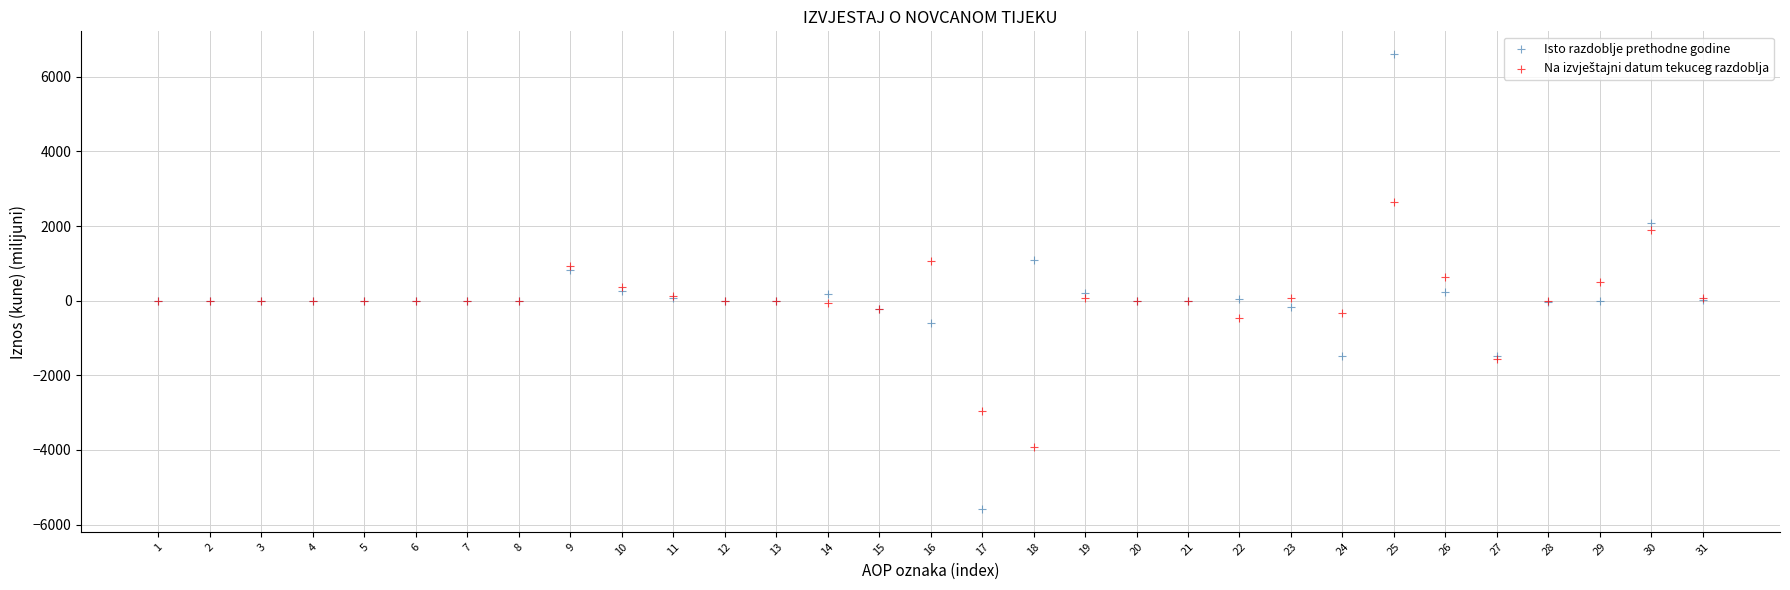

Which series has the largest Y range (max minus min)?

Isto razdoblje prethodne godine